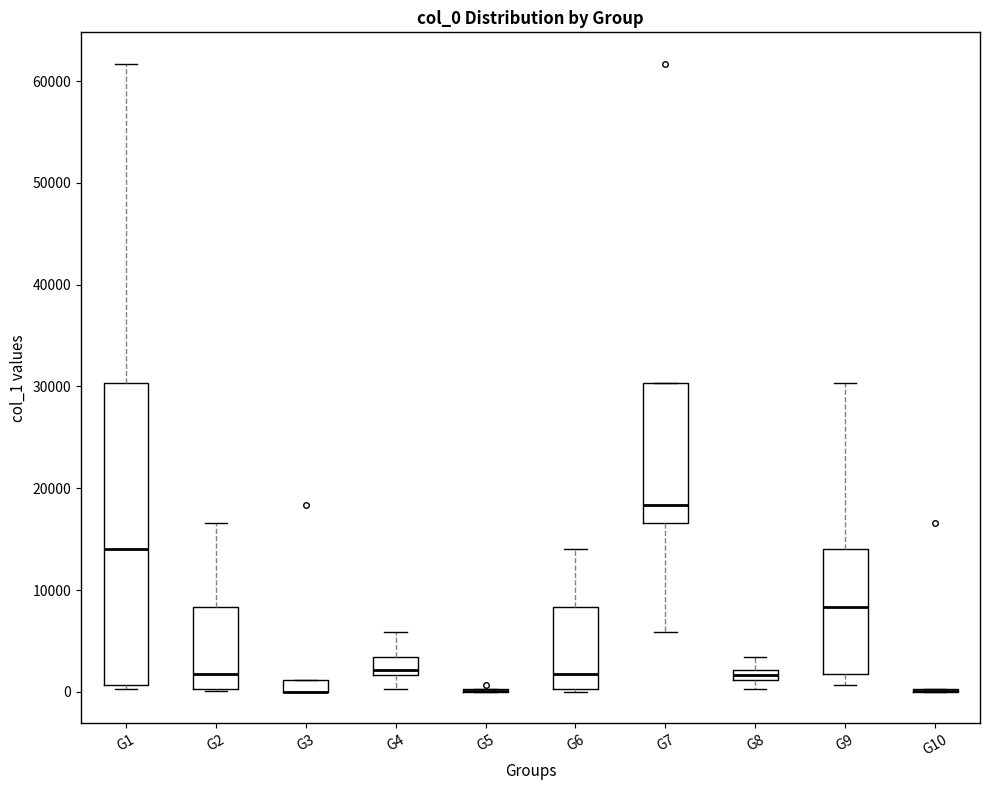

Comparing the boxes themselves (not the whiskers), which one is the tallest?

G1